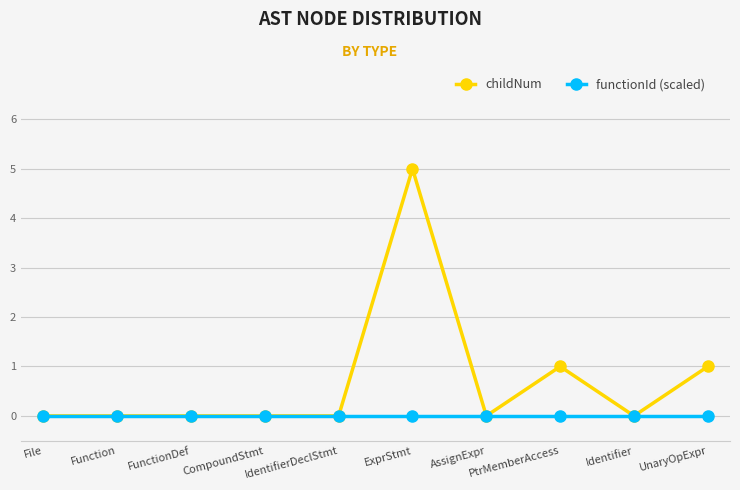

Which category has the highest value in the childNum series?

ExprStmt